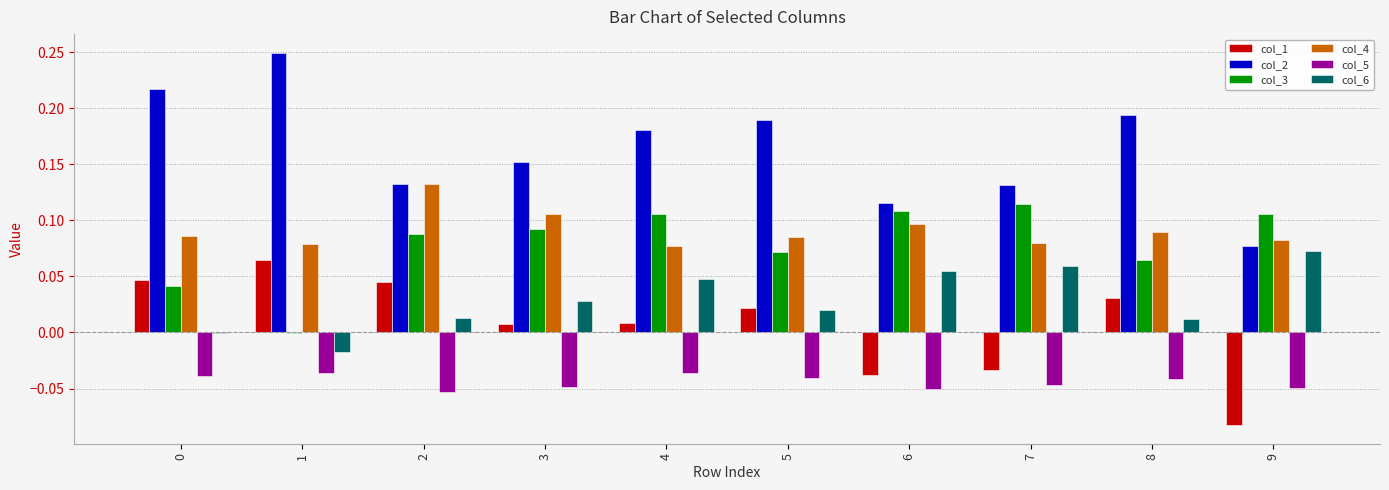

What are all the series names shown in the legend?

col_1, col_2, col_3, col_4, col_5, col_6